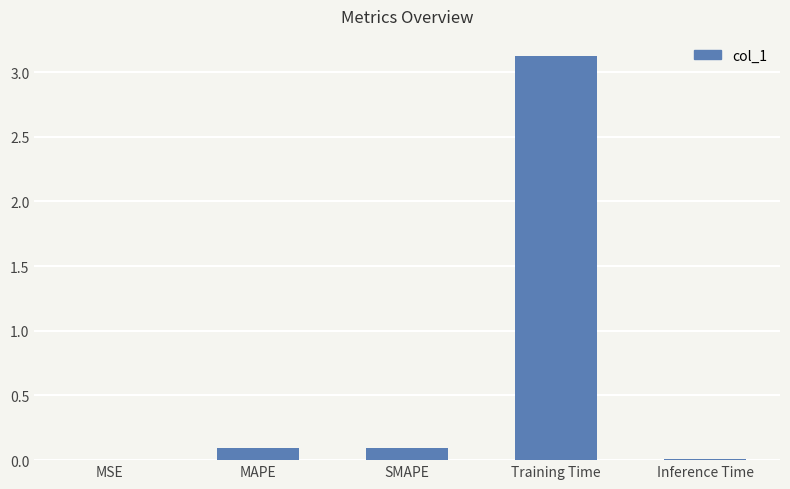

Which has a higher value, Inference Time or MAPE?

MAPE